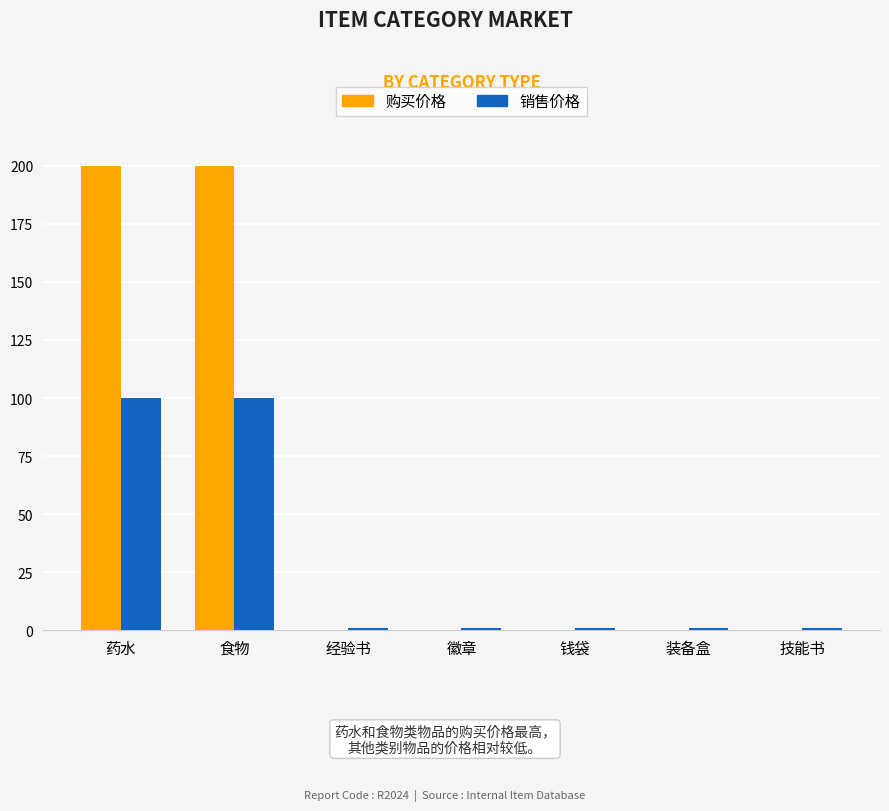

What is the maximum value shown in the chart?

200